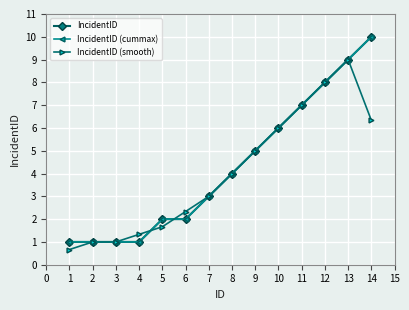

How many lines are shown in the chart?

3